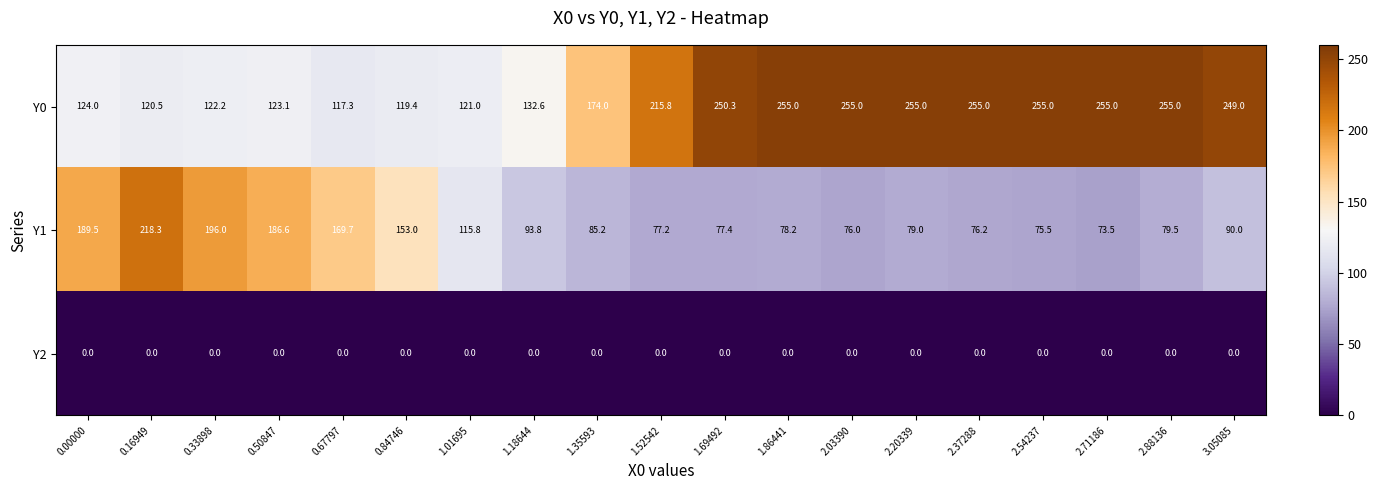

Which category has the highest value in the Y1 series?

0.16949